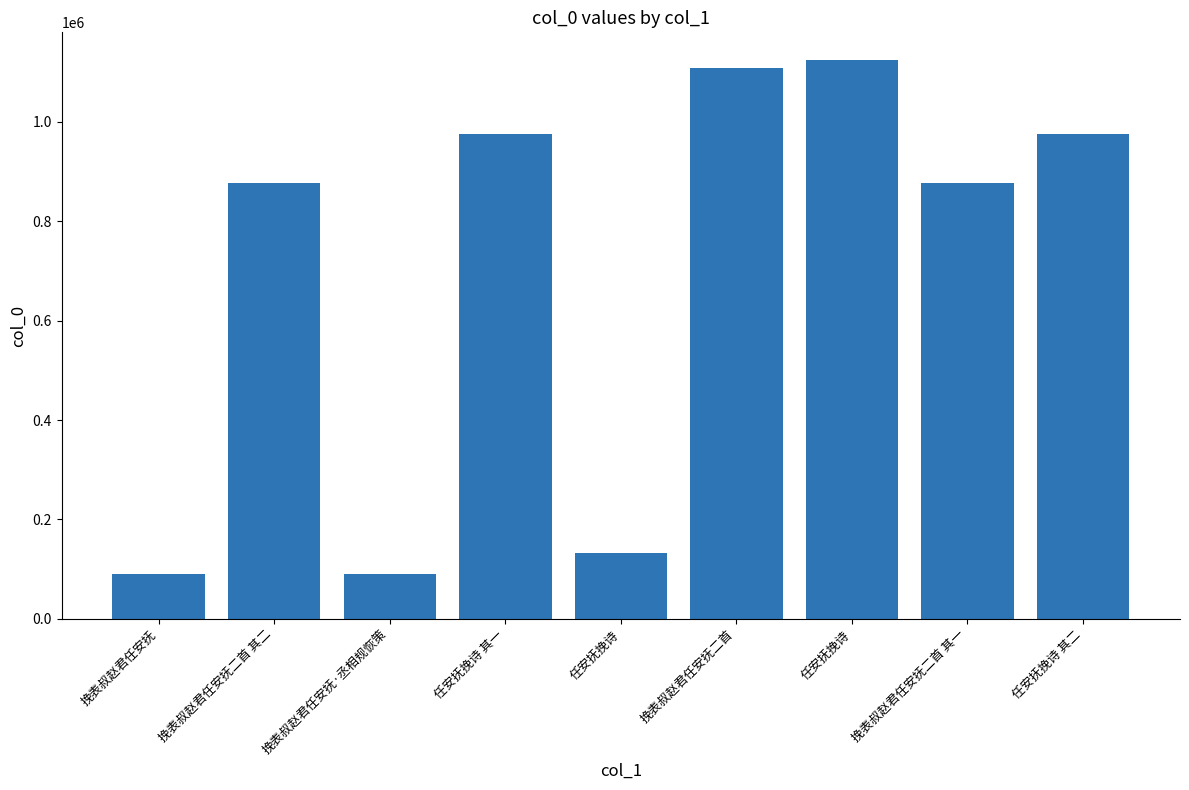

What is the greatest value displayed?

1124316